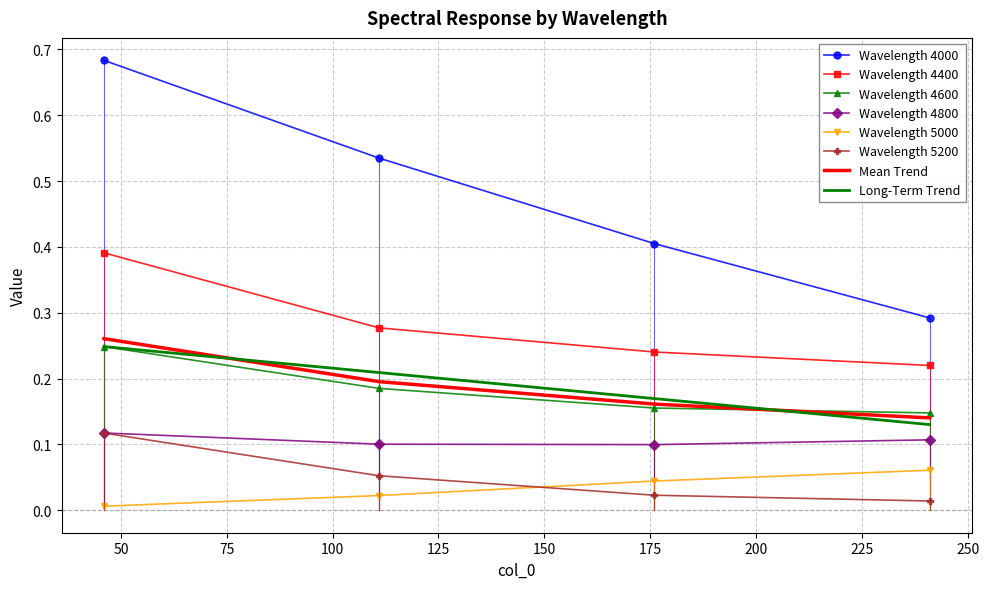

True or false: Wavelength 4400 and Wavelength 5200 cross at least once.

False